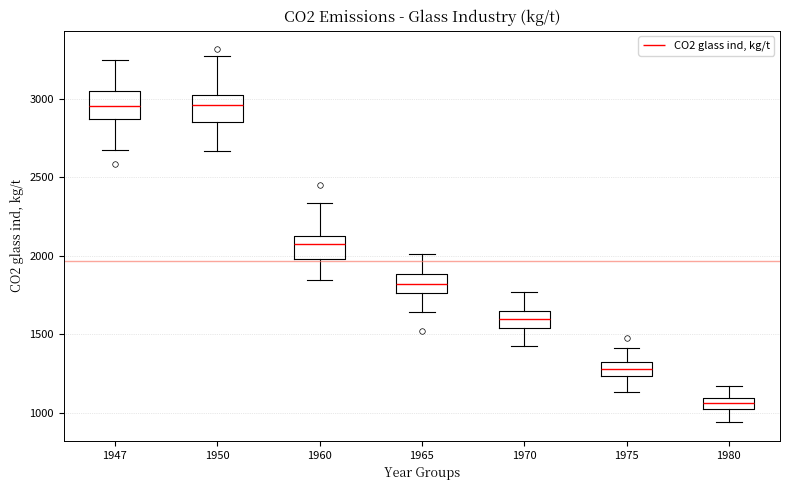

Where does the upper whisker of the box at x = 1947 end on the y-axis? The values are not printed on the chart, so give them approximately, as read against the axis.

3250